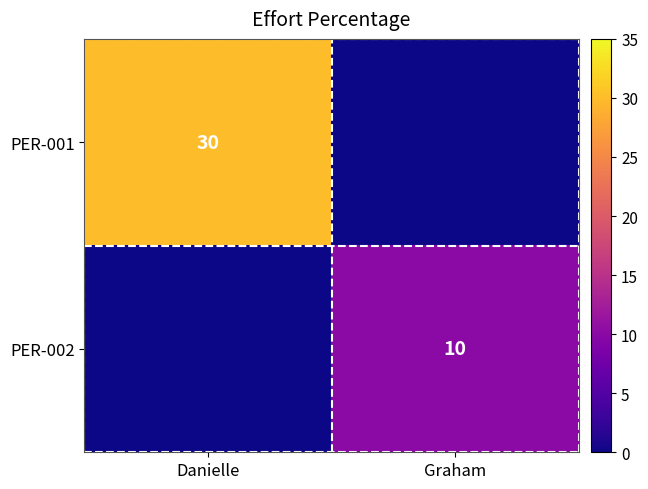

Is it true that PER-001 equals 30 at Danielle?

True